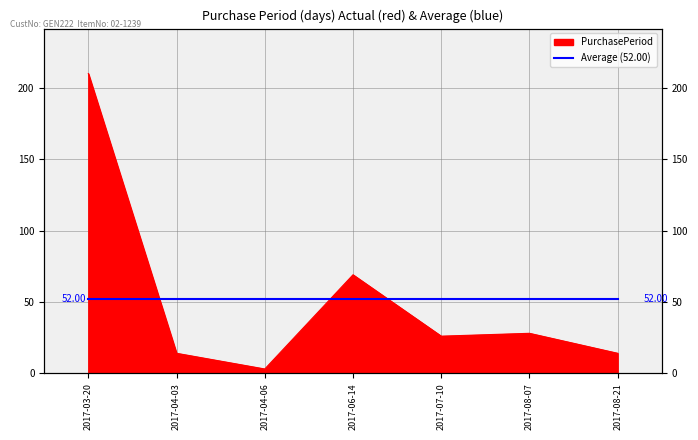

Does the chart display data point markers on the line(s)?

No